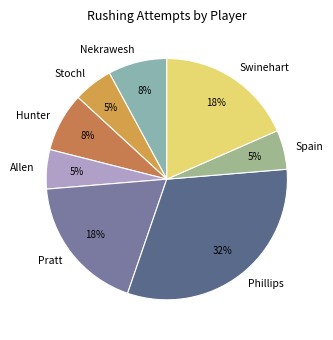

Does Spain represent more than half of the total?

No